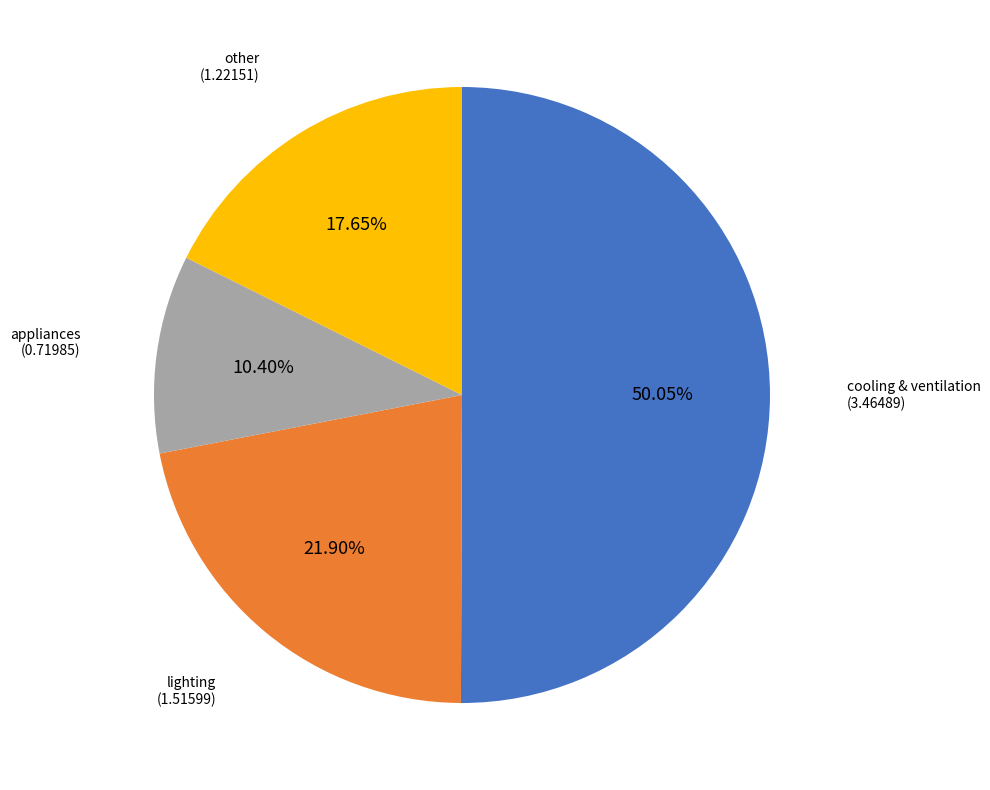

To the nearest percent, what is the combined percentage of appliances and other?

28%